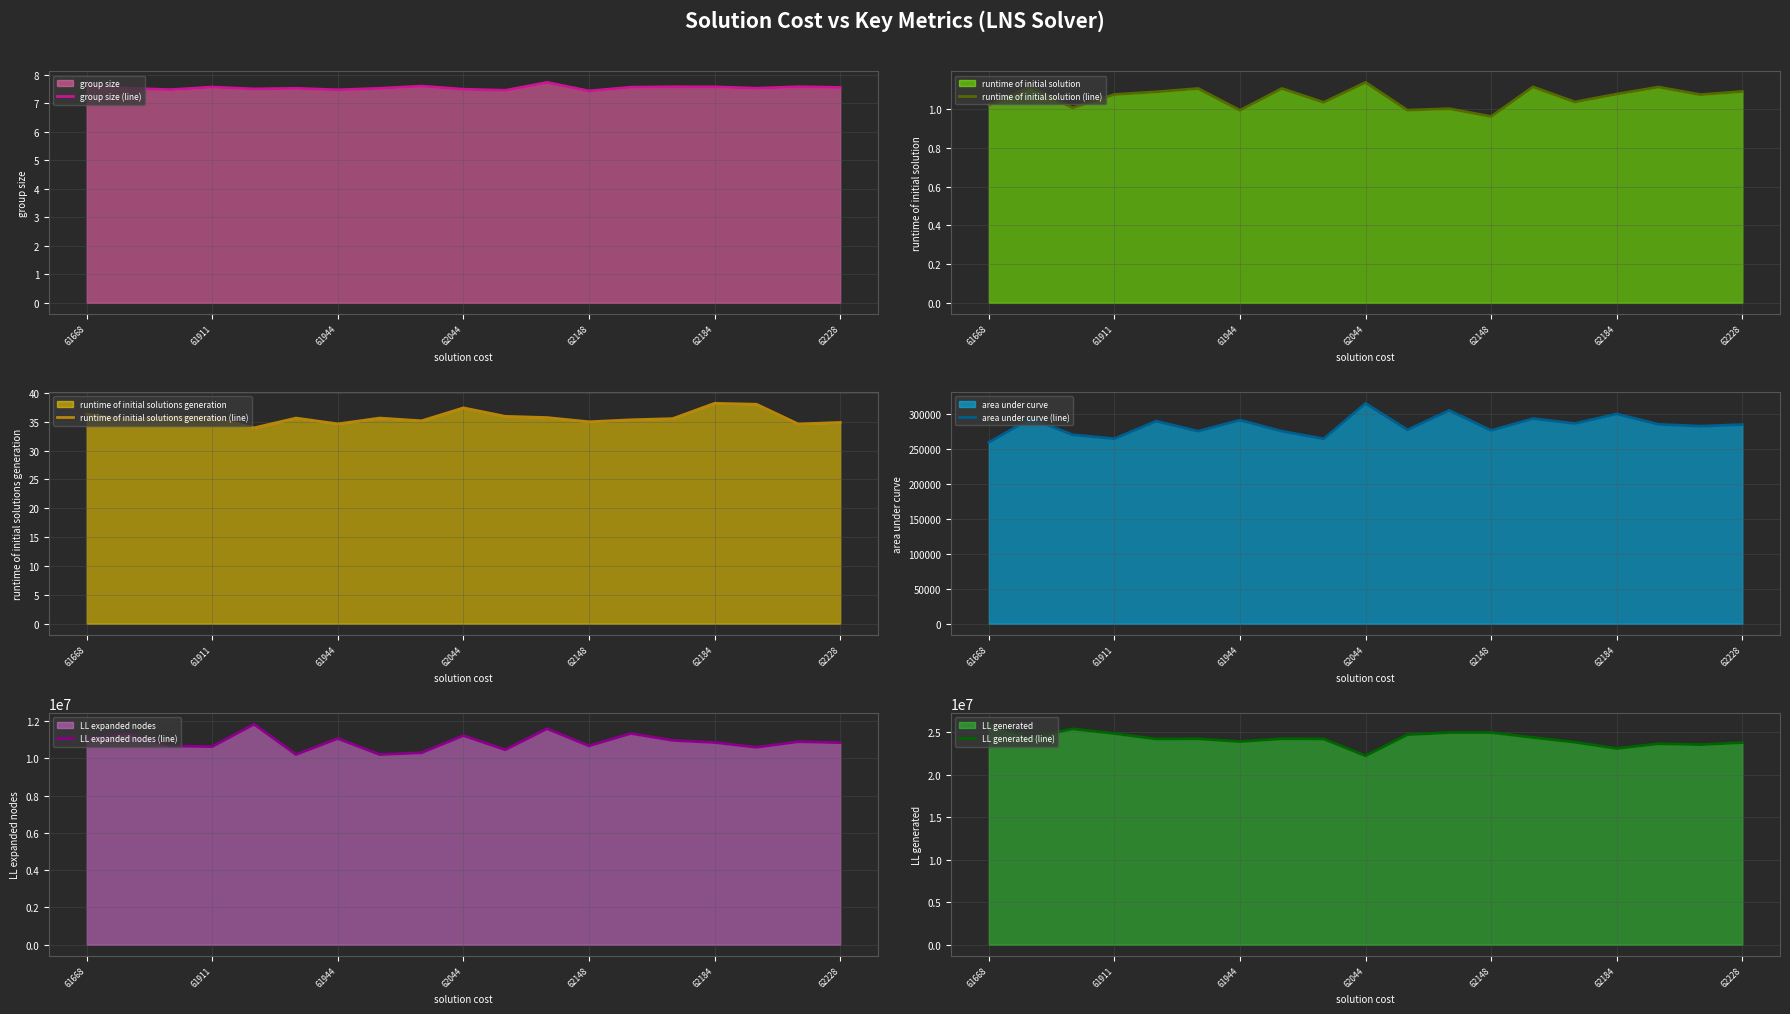

True or false: group size (line) has a value of 7.4 at 62148.

True